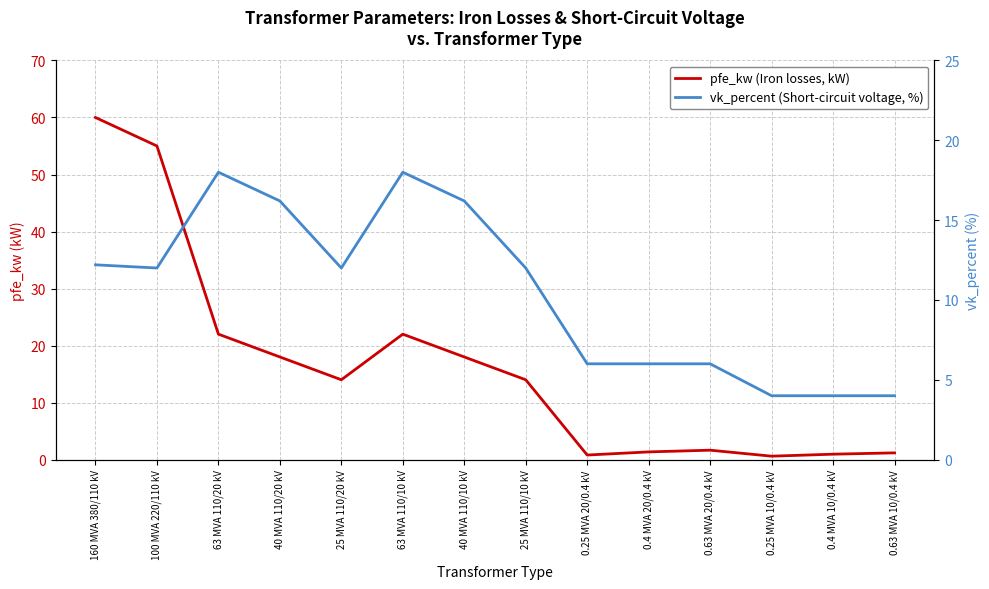

True or false: pfe_kw (Iron losses, kW) and vk_percent (Short-circuit voltage, %) cross at least once.

True